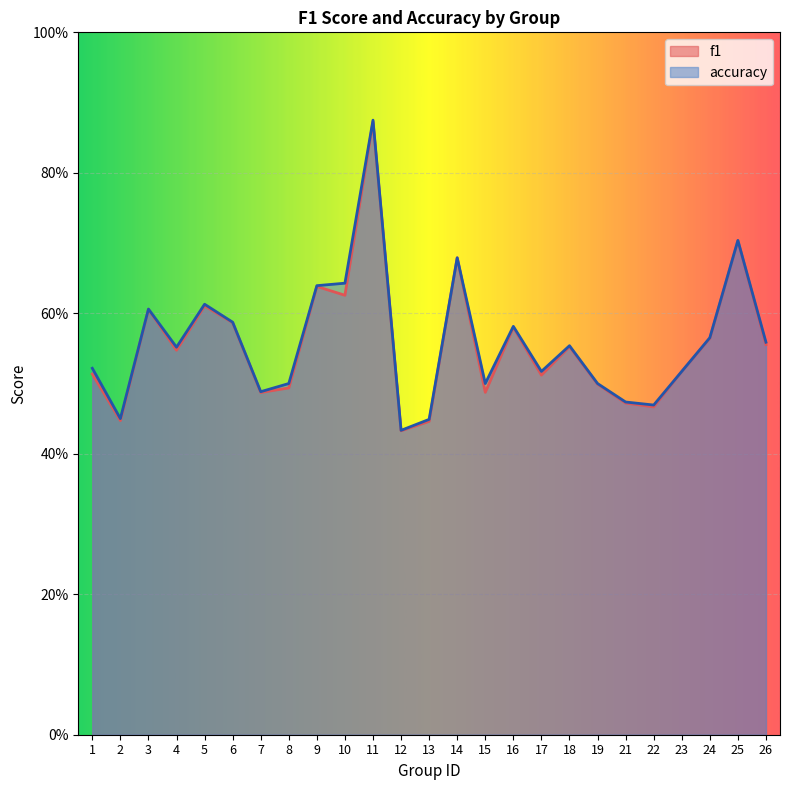

How many lines are shown in the chart?

2